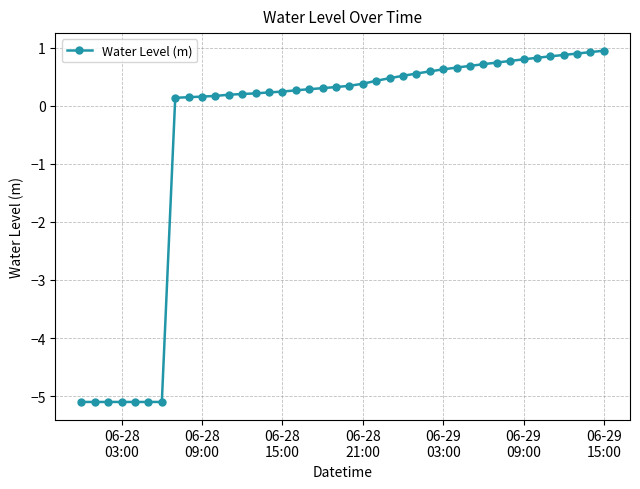

What is the difference between the maximum and minimum values?

6.1